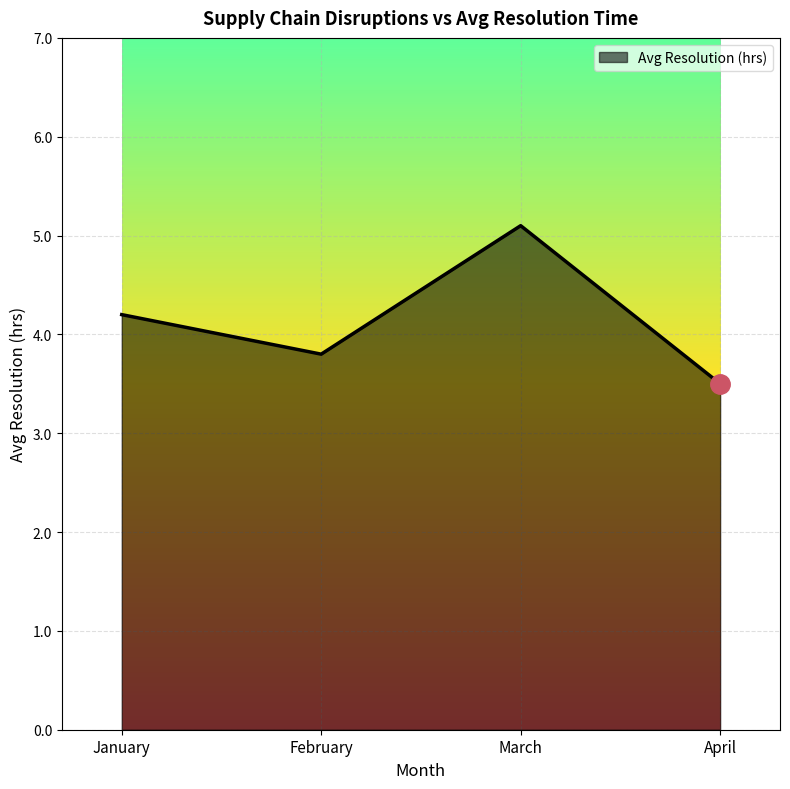

How many values are below 4?

2